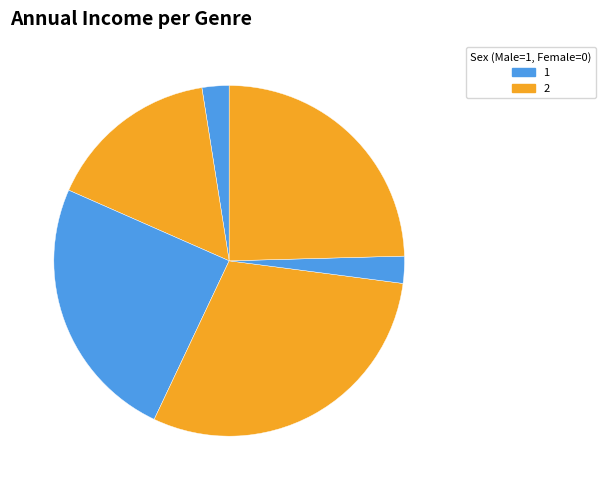

How many segments does this pie chart have?

6